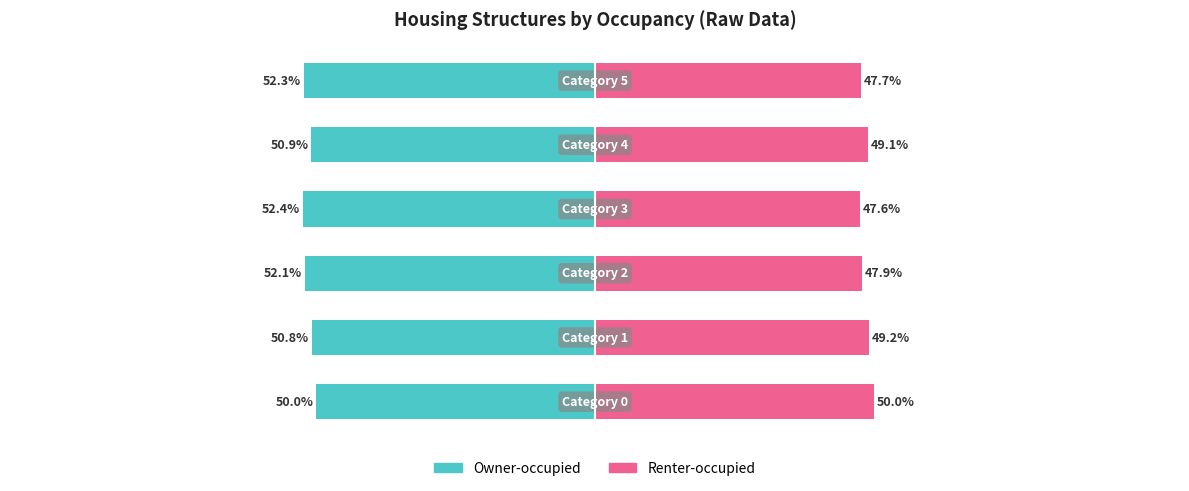

What is the value of the Owner-occupied bar at the 1st from the left?

-50.0